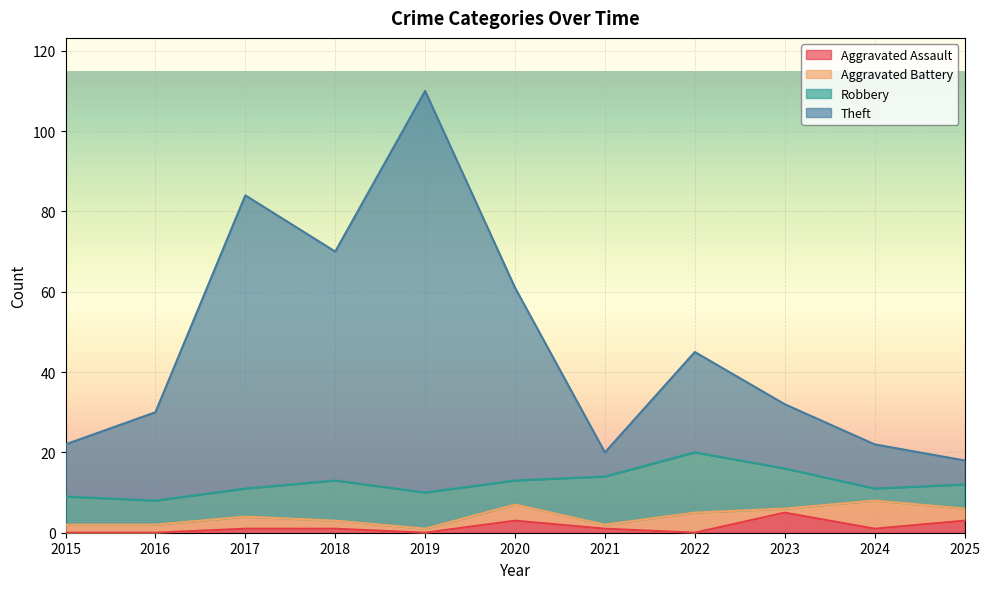

The value of Aggravated Assault at 2021 is 1. True or false?

True